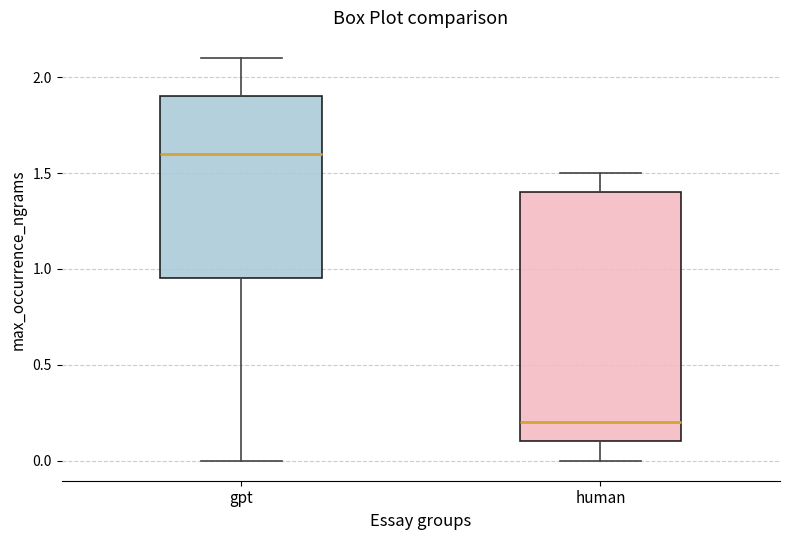

Comparing the boxes themselves (not the whiskers), which one is the tallest?

human